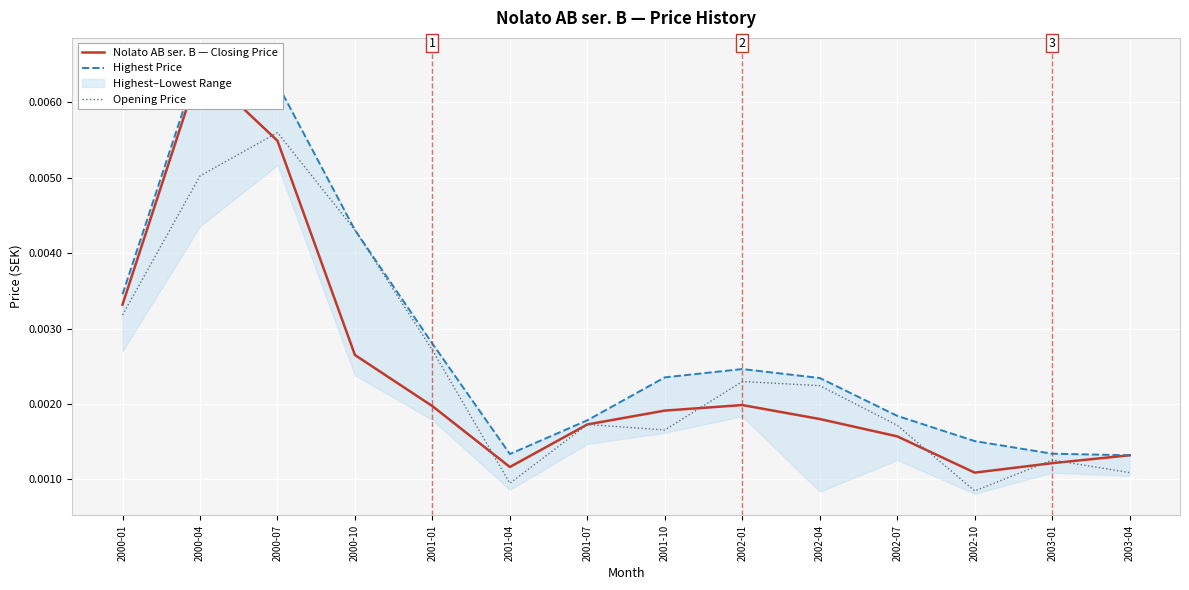

True or false: Highest Price has a value of 0.0 at 2001-01.

True